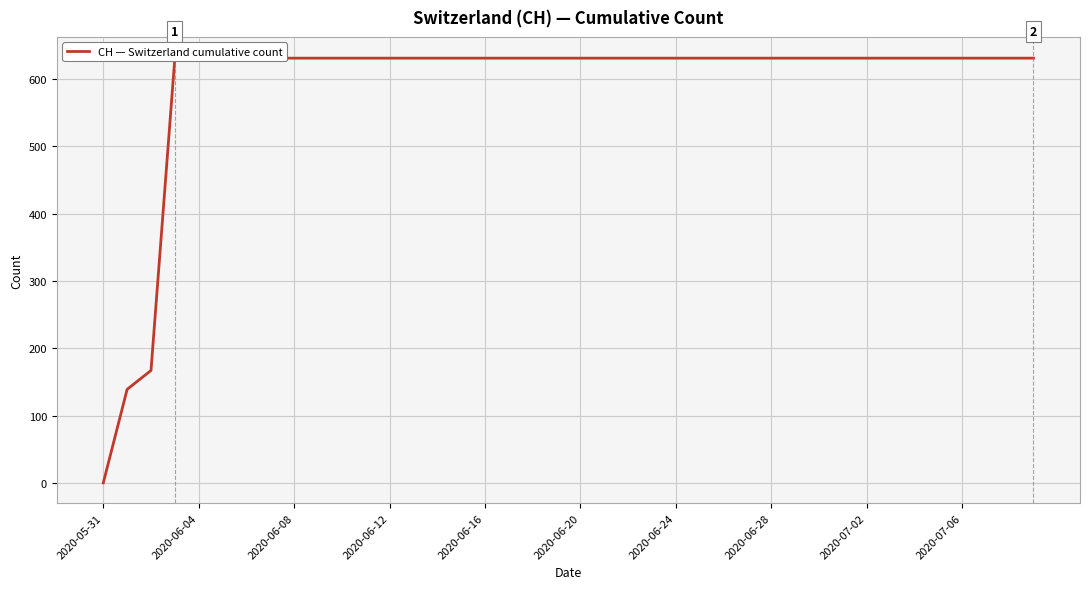

How many series are shown in this chart?

1